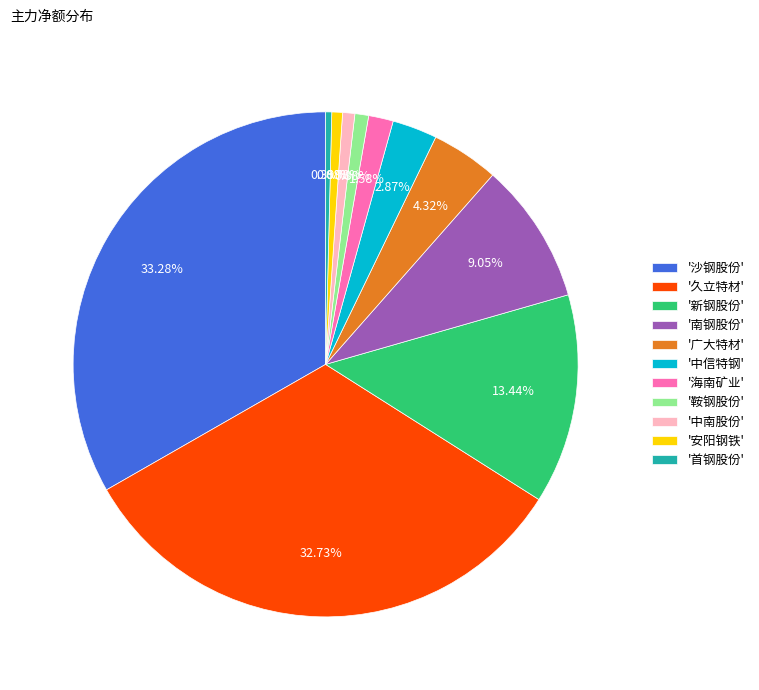

Which category has the biggest portion of the pie?

'沙钢股份'